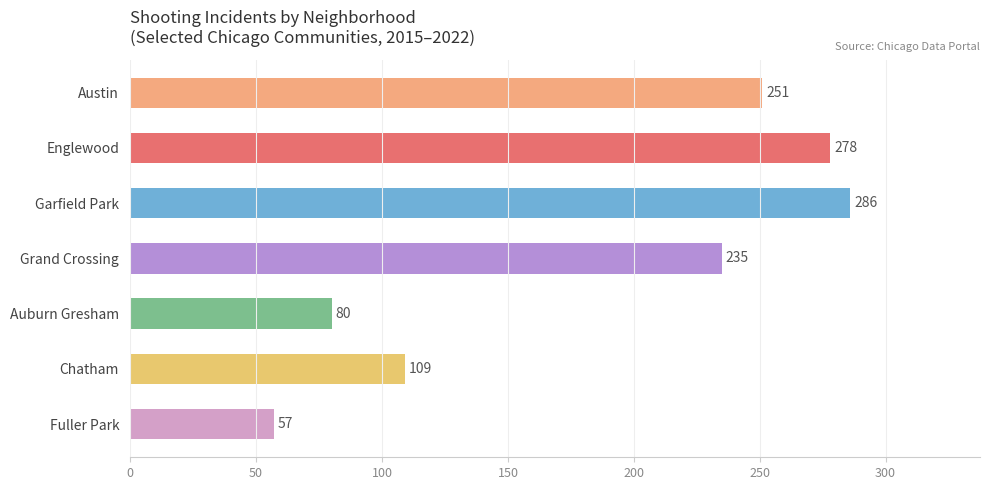

Where is the data nearest to the value 171?

Chatham